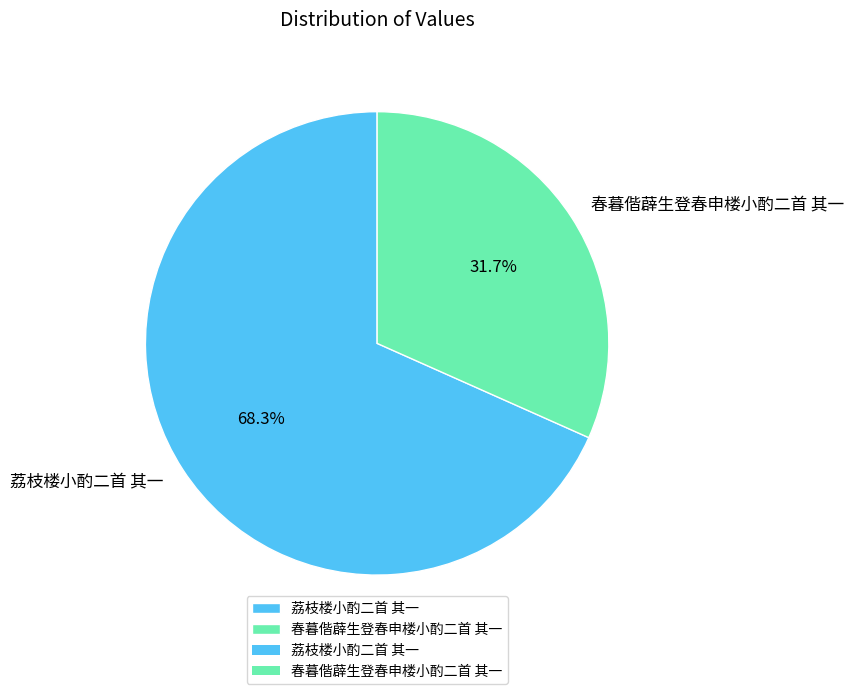

What percentage is the 荔枝楼小酌二首 其一 slice, to the nearest percent?

68%